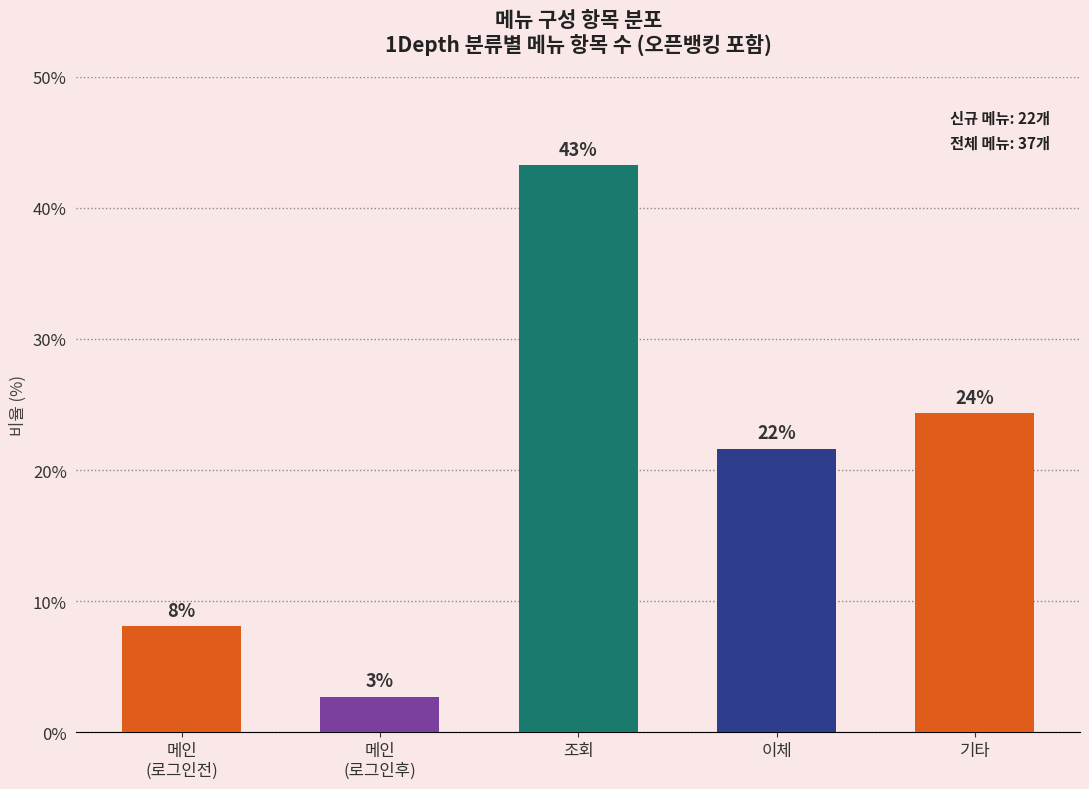

What value does the data have at 이체?

21.6